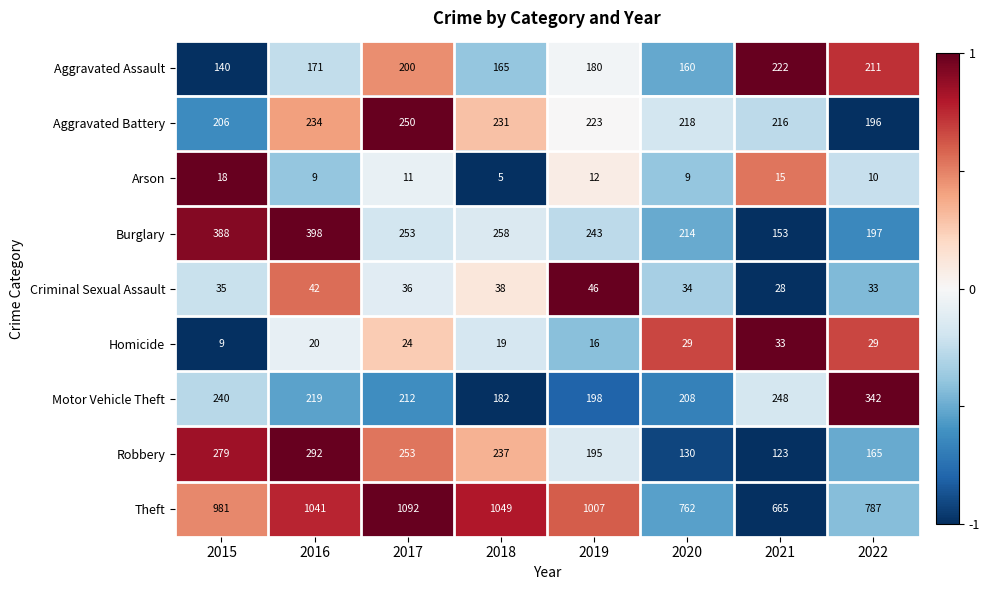

Rank the series by their maximum value, from lowest to highest.

Arson, Homicide, Criminal Sexual Assault, Aggravated Assault, Aggravated Battery, Robbery, Motor Vehicle Theft, Burglary, Theft